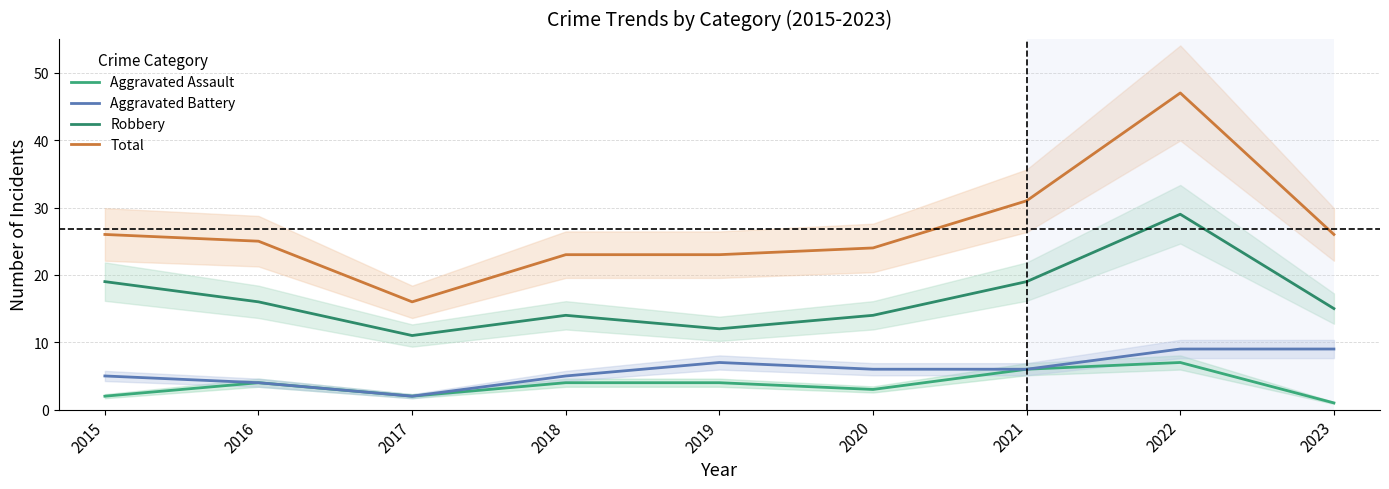

Rank the series at 2023 from highest to lowest value.

Total, Robbery, Aggravated Battery, Aggravated Assault